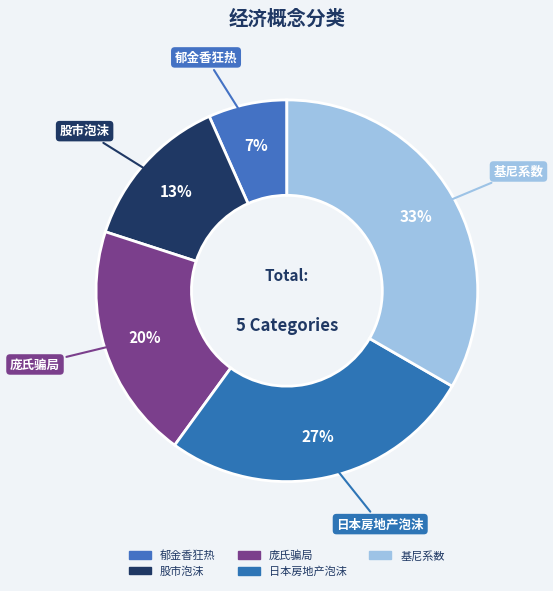

Is it true that 股市泡沫 is 13% of the pie?

True